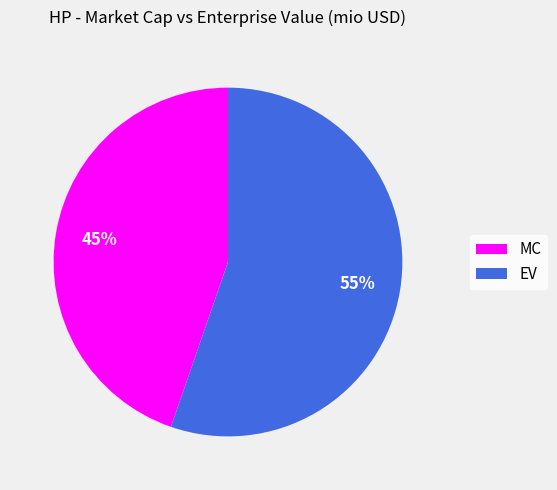

Which has a higher value, MC or EV?

EV